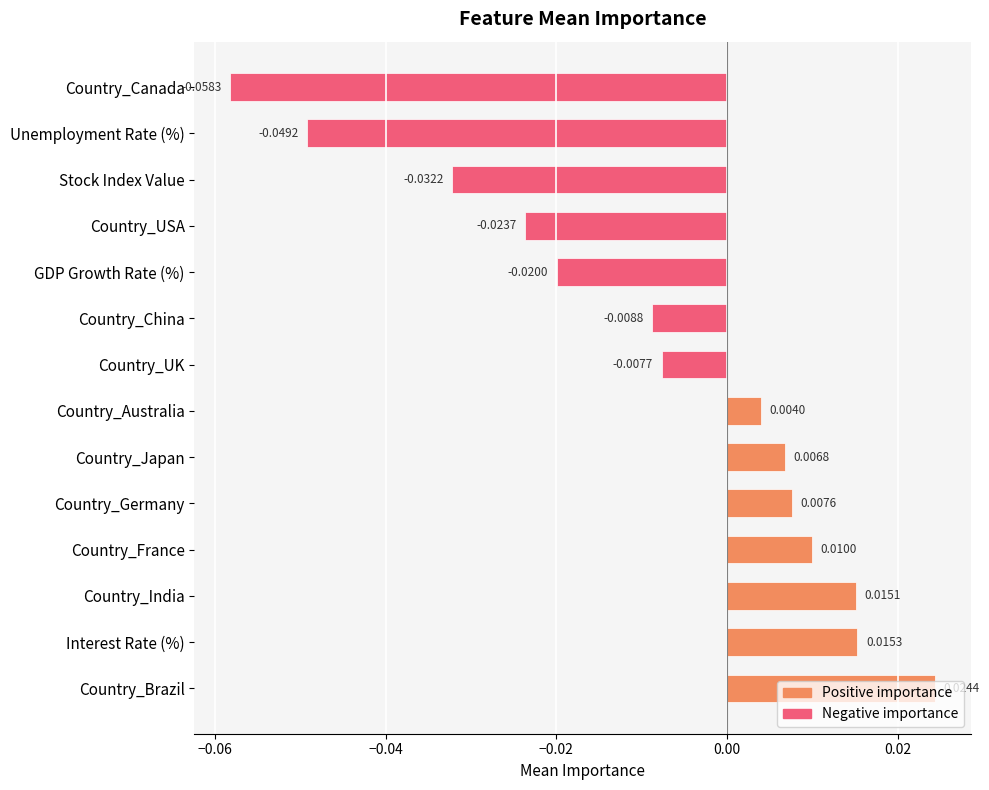

Which label corresponds to the smallest value in the chart?

Country_Canada